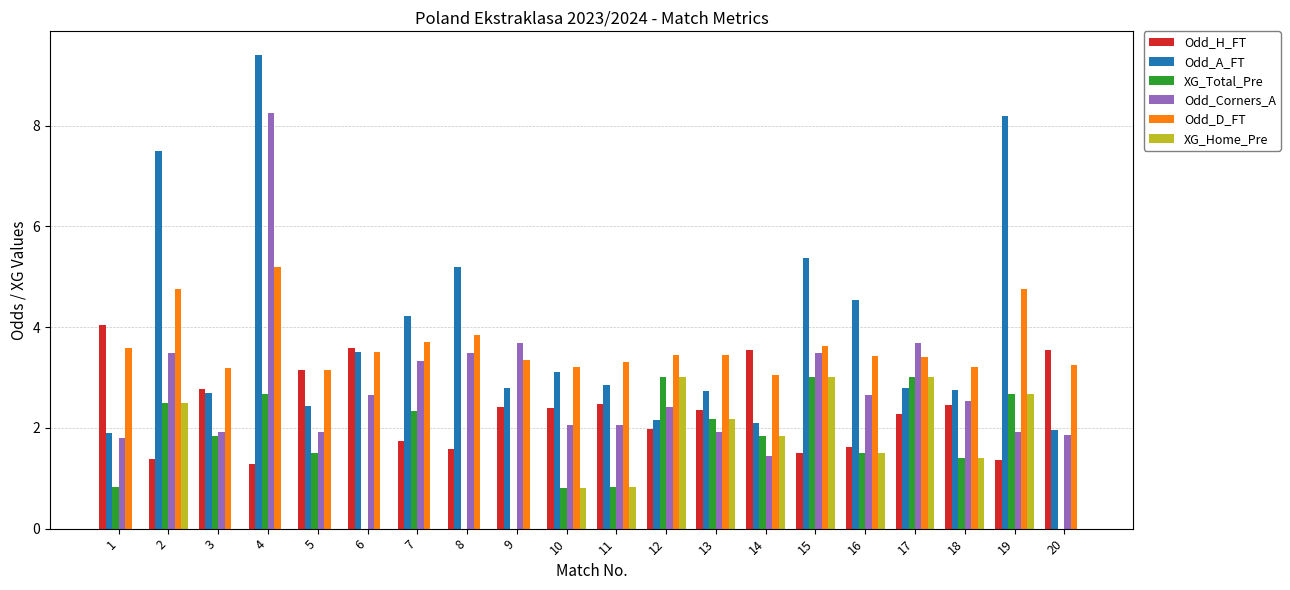

Are the bars horizontal?

No